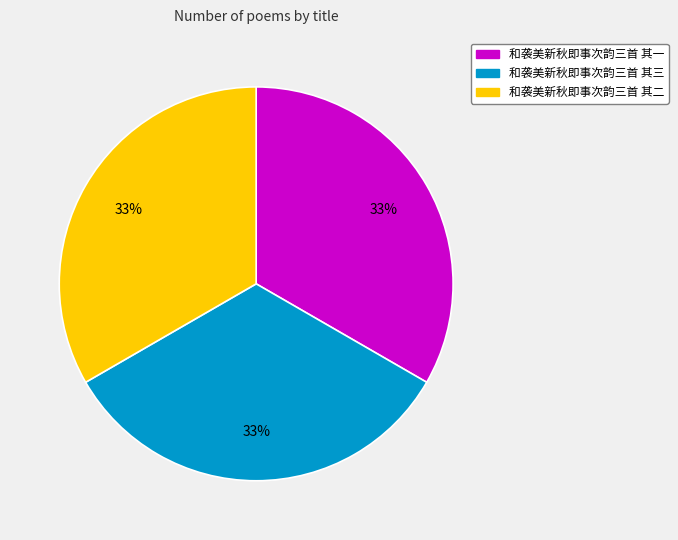

What is the ratio of the value at 和袭美新秋即事次韵三首 其二 to the value at 和袭美新秋即事次韵三首 其一?

1.0